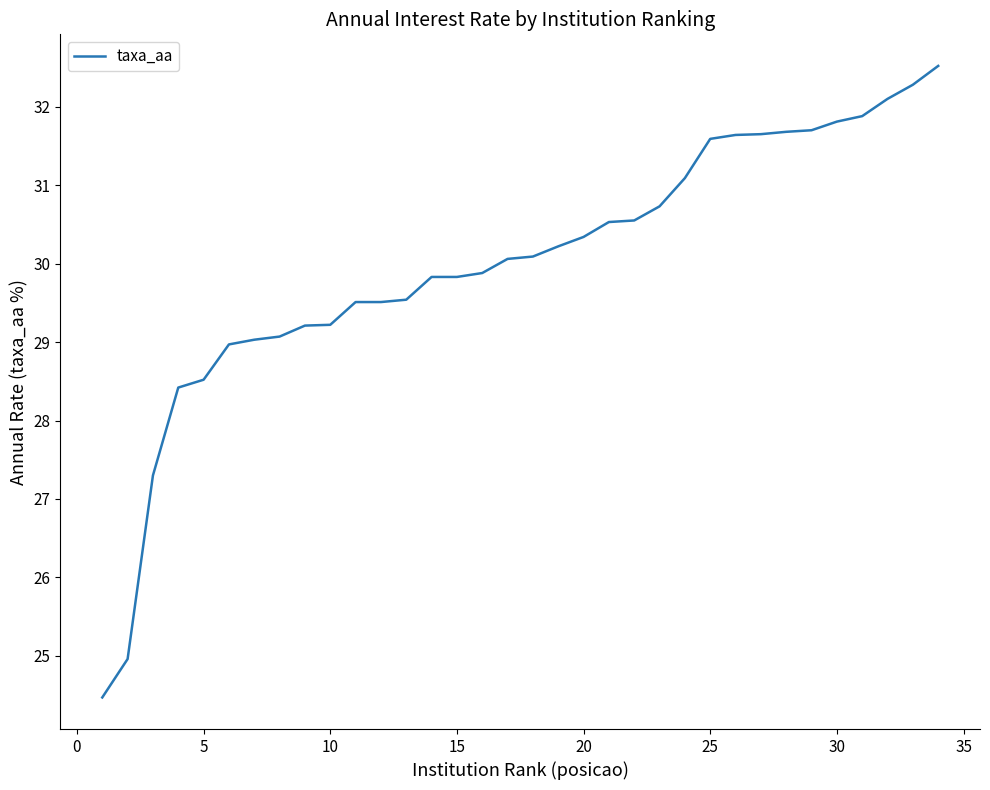

What is the maximum value shown in the chart?

32.5